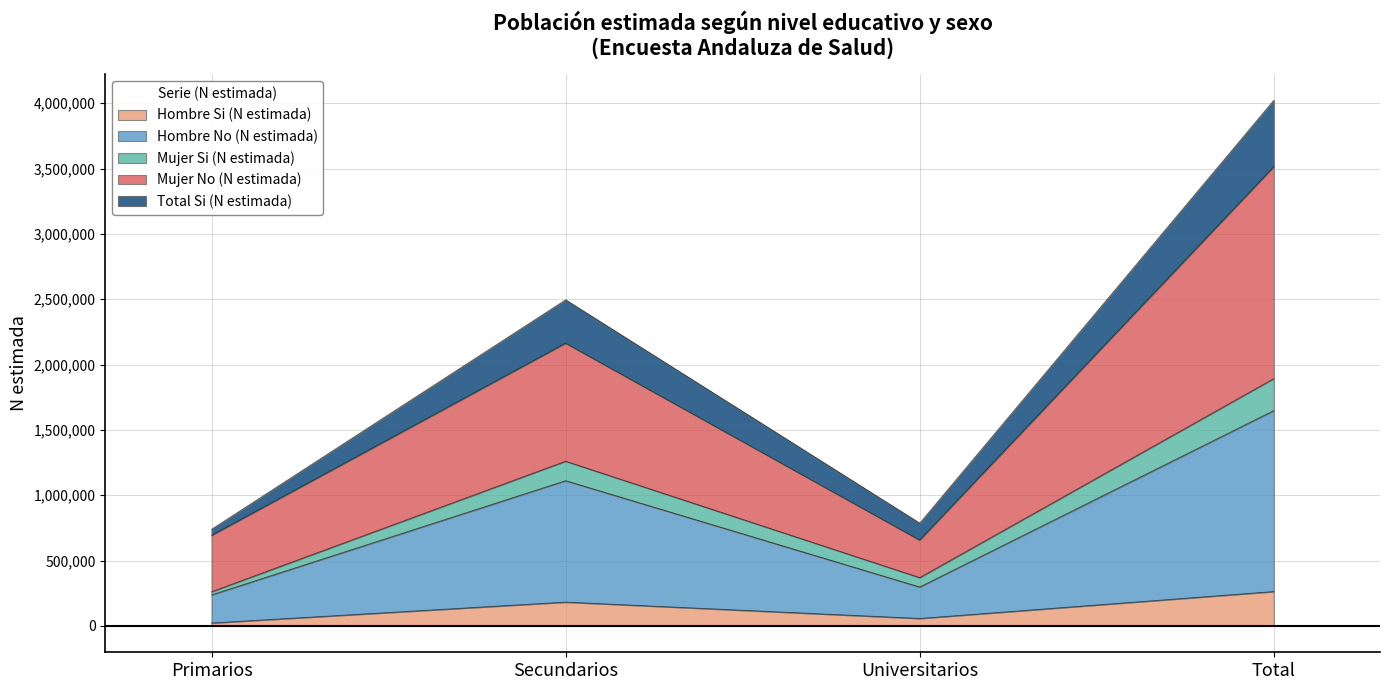

The Hombre Si (N estimada) series shows 182841 at Secundarios. True or false?

True